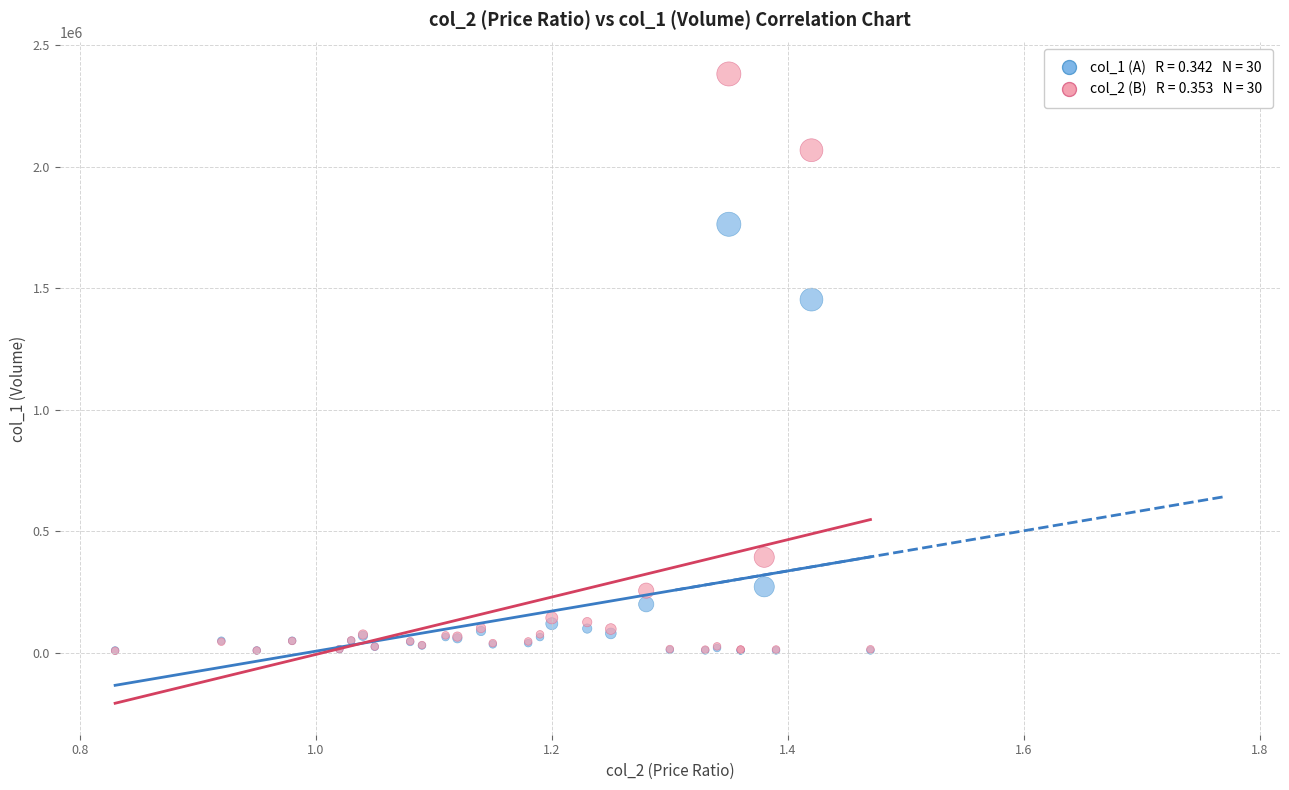

Across all series, what Y value is closest to 1195490?

1454000